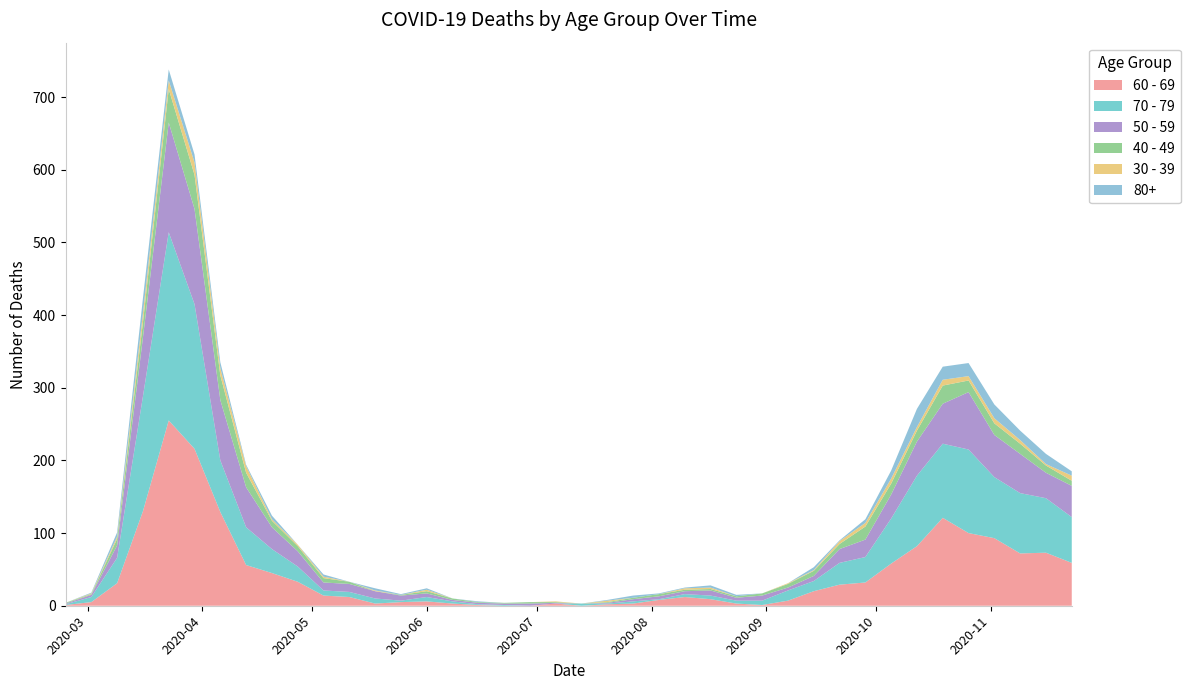

Reading left to right, extract all data points from this chart.

40 - 49: 2020-02-24=1	2020-03-02=1	2020-03-09=9	2020-03-16=21	2020-03-23=46	2020-03-30=47	2020-04-06=34	2020-04-13=20	2020-04-20=9	2020-04-27=7	2020-05-04=6	2020-05-11=3	2020-05-18=0	2020-05-25=1	2020-06-01=3	2020-06-08=2	2020-06-15=1	2020-06-22=1	2020-06-29=2	2020-07-06=1	2020-07-13=0	2020-07-20=1	2020-07-27=2	2020-08-03=3	2020-08-10=2	2020-08-17=2	2020-08-24=2	2020-08-31=3	2020-09-07=5	2020-09-14=7	2020-09-21=7	2020-09-28=18	2020-10-05=15	2020-10-12=15	2020-10-19=25	2020-10-26=16	2020-11-02=16	2020-11-09=14	2020-11-16=10	2020-11-23=7
50 - 59: 2020-02-24=1	2020-03-02=3	2020-03-09=17	2020-03-16=81	2020-03-23=151	2020-03-30=131	2020-04-06=83	2020-04-13=55	2020-04-20=30	2020-04-27=21	2020-05-04=11	2020-05-11=11	2020-05-18=10	2020-05-25=7	2020-06-01=5	2020-06-08=2	2020-06-15=2	2020-06-22=2	2020-06-29=3	2020-07-06=1	2020-07-13=0	2020-07-20=1	2020-07-27=3	2020-08-03=4	2020-08-10=4	2020-08-17=7	2020-08-24=4	2020-08-31=7	2020-09-07=4	2020-09-14=7	2020-09-21=19	2020-09-28=24	2020-10-05=33	2020-10-12=47	2020-10-19=55	2020-10-26=79	2020-11-02=58	2020-11-09=54	2020-11-16=35	2020-11-23=43
60 - 69: 2020-02-24=1	2020-03-02=5	2020-03-09=31	2020-03-16=130	2020-03-23=255	2020-03-30=216	2020-04-06=129	2020-04-13=56	2020-04-20=45	2020-04-27=33	2020-05-04=14	2020-05-11=12	2020-05-18=3	2020-05-25=5	2020-06-01=6	2020-06-08=3	2020-06-15=1	2020-06-22=0	2020-06-29=0	2020-07-06=3	2020-07-13=0	2020-07-20=2	2020-07-27=3	2020-08-03=8	2020-08-10=12	2020-08-17=9	2020-08-24=3	2020-08-31=1	2020-09-07=7	2020-09-14=20	2020-09-21=29	2020-09-28=32	2020-10-05=58	2020-10-12=82	2020-10-19=121	2020-10-26=100	2020-11-02=93	2020-11-09=72	2020-11-16=73	2020-11-23=59
70 - 79: 2020-02-24=1	2020-03-02=7	2020-03-09=35	2020-03-16=158	2020-03-23=259	2020-03-30=199	2020-04-06=71	2020-04-13=52	2020-04-20=33	2020-04-27=21	2020-05-04=7	2020-05-11=7	2020-05-18=7	2020-05-25=2	2020-06-01=6	2020-06-08=3	2020-06-15=1	2020-06-22=1	2020-06-29=0	2020-07-06=0	2020-07-13=3	2020-07-20=1	2020-07-27=3	2020-08-03=1	2020-08-10=4	2020-08-17=5	2020-08-24=4	2020-08-31=6	2020-09-07=14	2020-09-14=14	2020-09-21=30	2020-09-28=35	2020-10-05=62	2020-10-12=97	2020-10-19=102	2020-10-26=115	2020-11-02=84	2020-11-09=83	2020-11-16=75	2020-11-23=63
30 - 39: 2020-02-24=0	2020-03-02=1	2020-03-09=3	2020-03-16=12	2020-03-23=12	2020-03-30=17	2020-04-06=10	2020-04-13=9	2020-04-20=2	2020-04-27=2	2020-05-04=2	2020-05-11=0	2020-05-18=1	2020-05-25=0	2020-06-01=2	2020-06-08=0	2020-06-15=0	2020-06-22=0	2020-06-29=0	2020-07-06=1	2020-07-13=0	2020-07-20=2	2020-07-27=0	2020-08-03=0	2020-08-10=2	2020-08-17=2	2020-08-24=0	2020-08-31=0	2020-09-07=1	2020-09-14=1	2020-09-21=4	2020-09-28=5	2020-10-05=7	2020-10-12=5	2020-10-19=8	2020-10-26=6	2020-11-02=7	2020-11-09=5	2020-11-16=2	2020-11-23=7
80+: 2020-02-24=0	2020-03-02=1	2020-03-09=6	2020-03-16=21	2020-03-23=15	2020-03-30=11	2020-04-06=8	2020-04-13=2	2020-04-20=5	2020-04-27=0	2020-05-04=3	2020-05-11=0	2020-05-18=3	2020-05-25=1	2020-06-01=2	2020-06-08=0	2020-06-15=1	2020-06-22=0	2020-06-29=0	2020-07-06=0	2020-07-13=0	2020-07-20=1	2020-07-27=3	2020-08-03=1	2020-08-10=1	2020-08-17=3	2020-08-24=2	2020-08-31=0	2020-09-07=0	2020-09-14=4	2020-09-21=1	2020-09-28=5	2020-10-05=11	2020-10-12=25	2020-10-19=18	2020-10-26=18	2020-11-02=19	2020-11-09=13	2020-11-16=14	2020-11-23=6